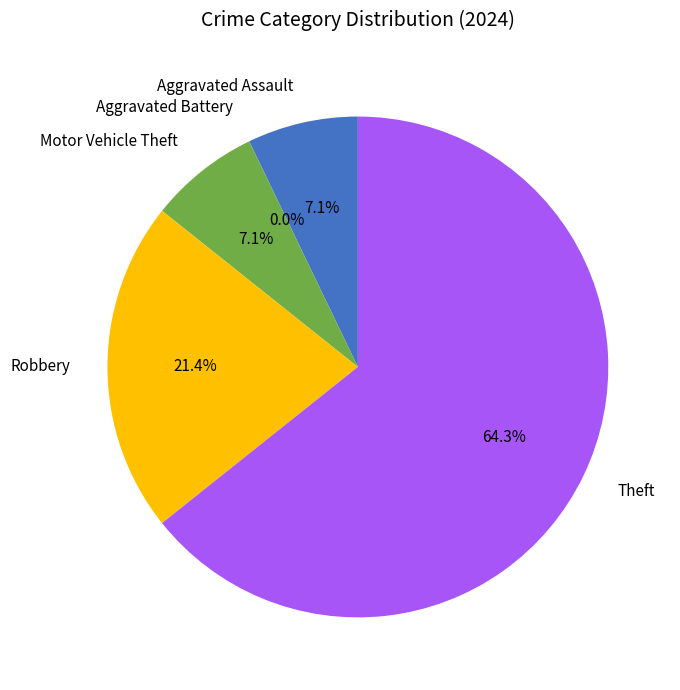

Is it true that Theft is 64% of the pie?

True